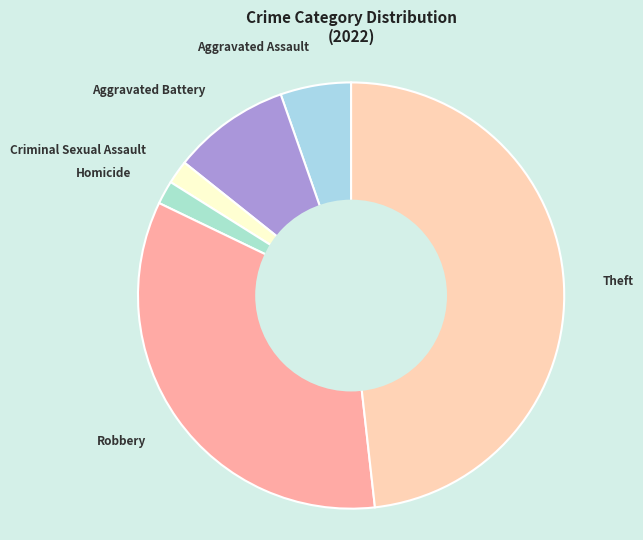

Combined, do Criminal Sexual Assault and Homicide account for over 50%?

No